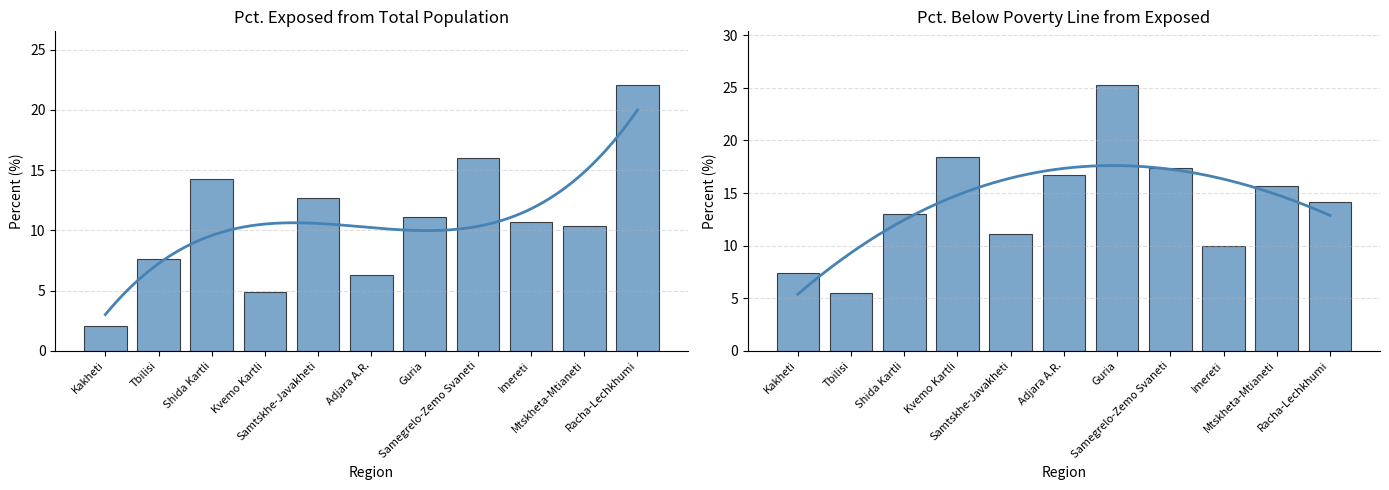

What is the label of the 9th bar from the left?

Imereti